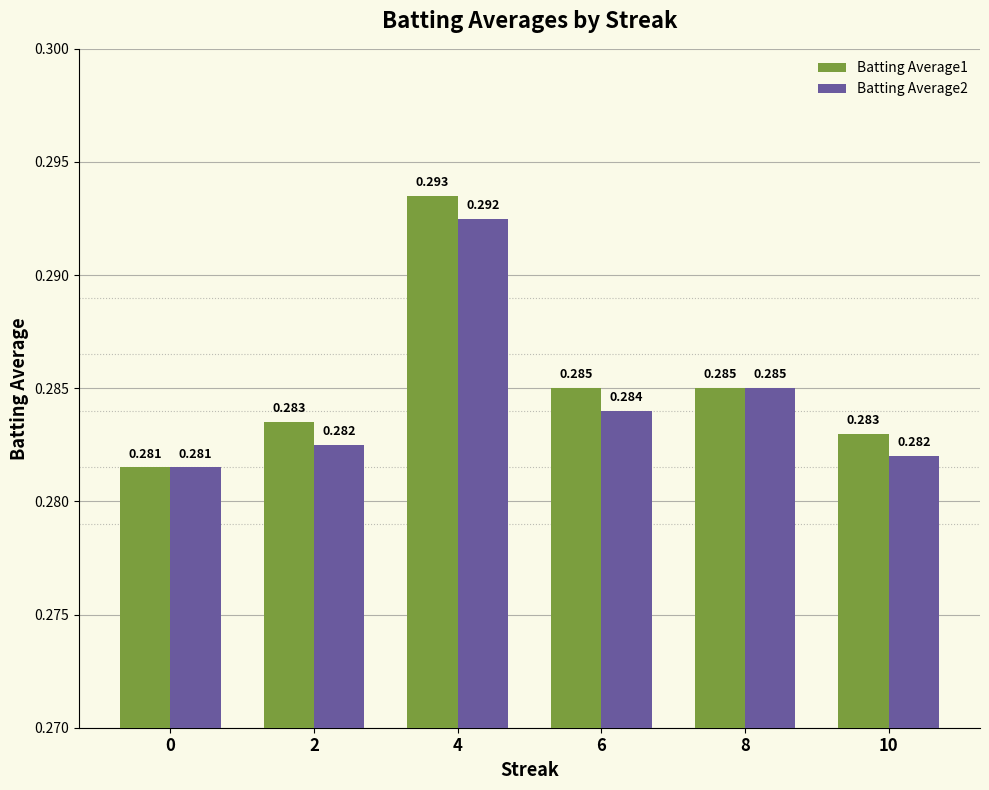

How many bars are there in each group?

2